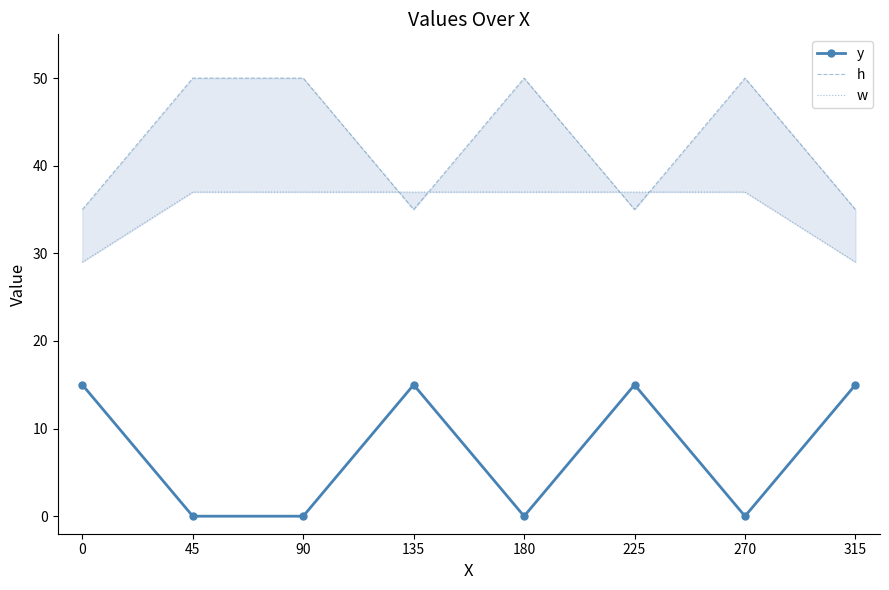

What is the difference between the maximum and minimum values in the h series?

15